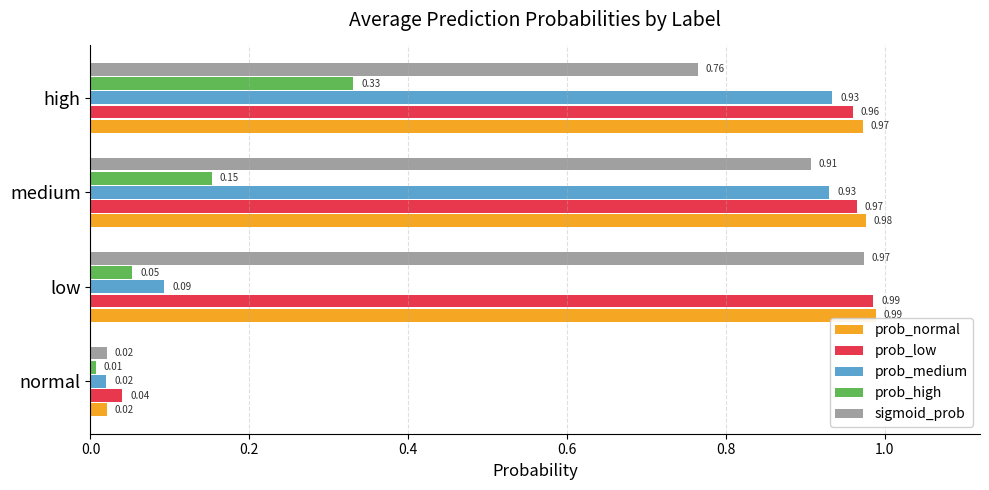

What is the average value of the prob_medium series?

0.5